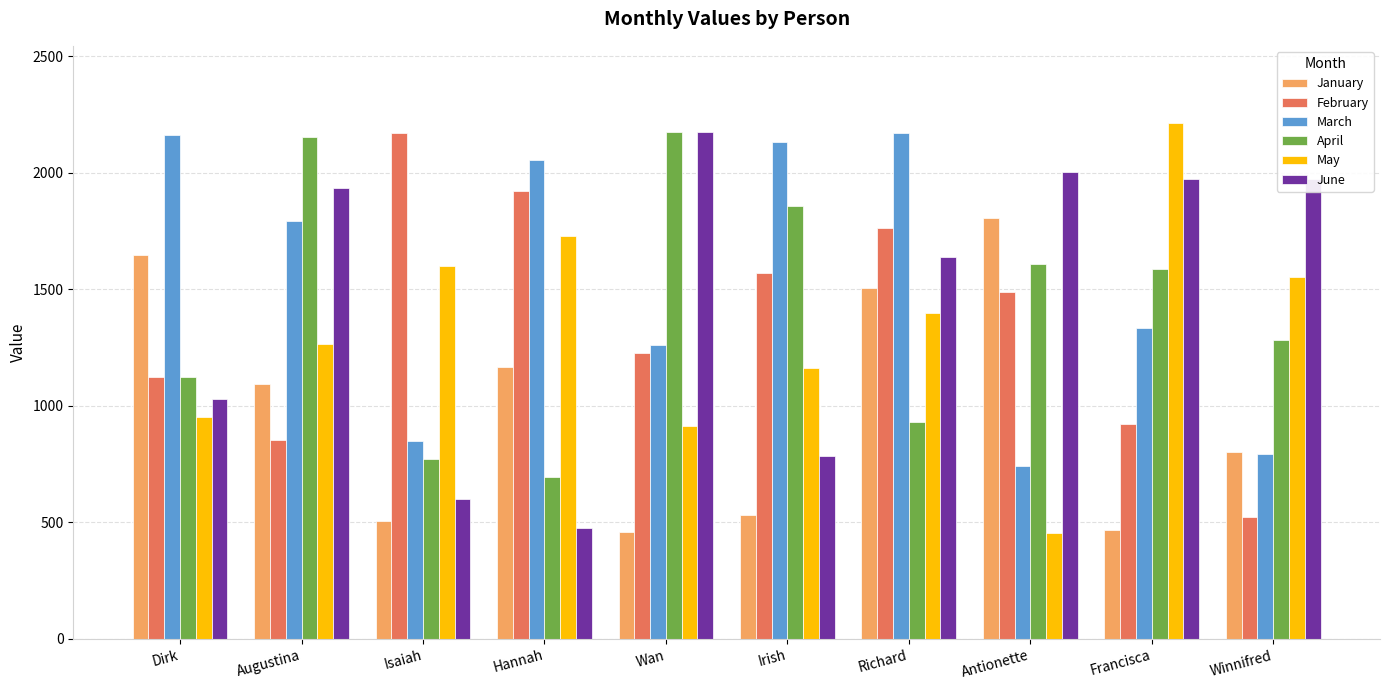

At which category is the sum across all series the highest?

Richard